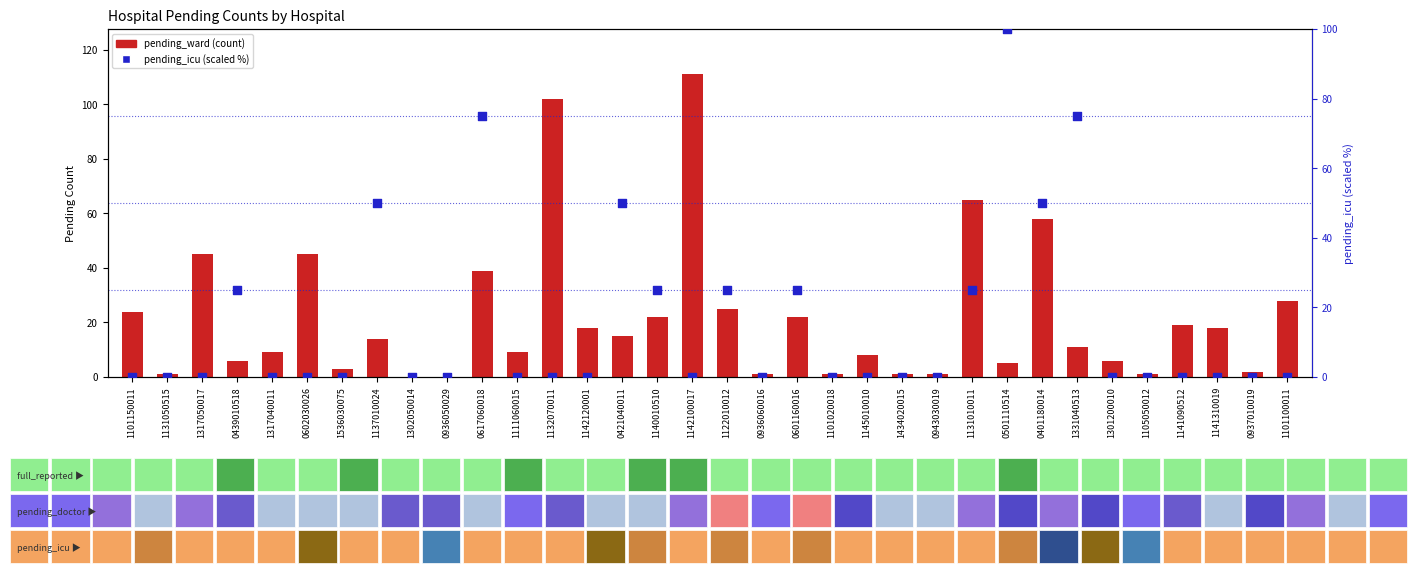

Is the value of pending_icu (scaled %) at 1101100011 greater than the value of pending_ward at 0937010019?

No